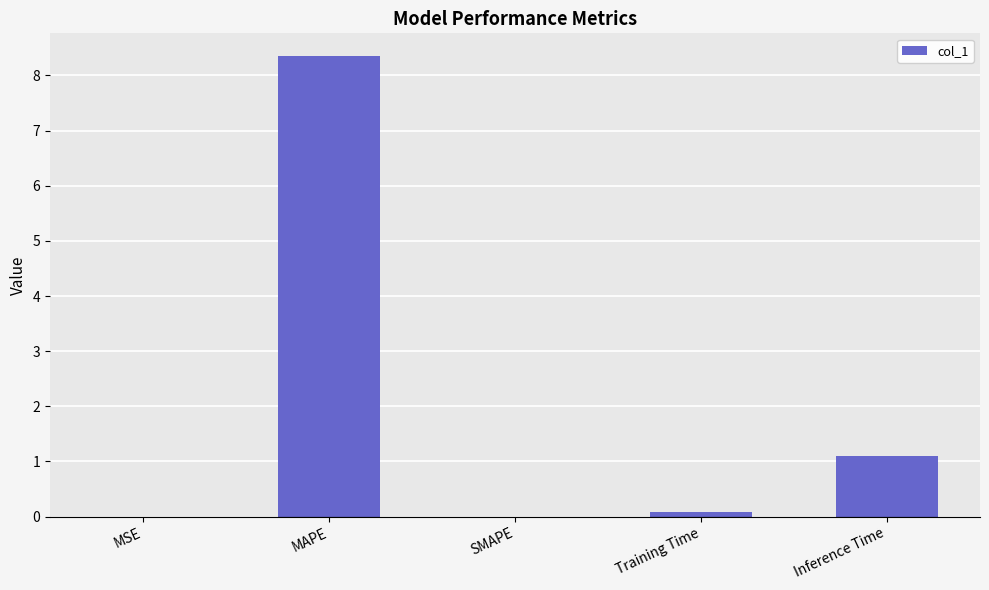

What is the greatest value displayed?

8.3